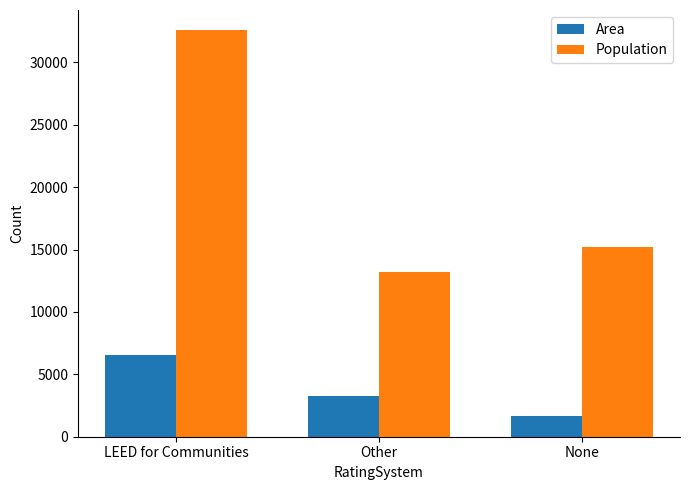

What is the difference between the second highest and minimum values in the Area series?

1630